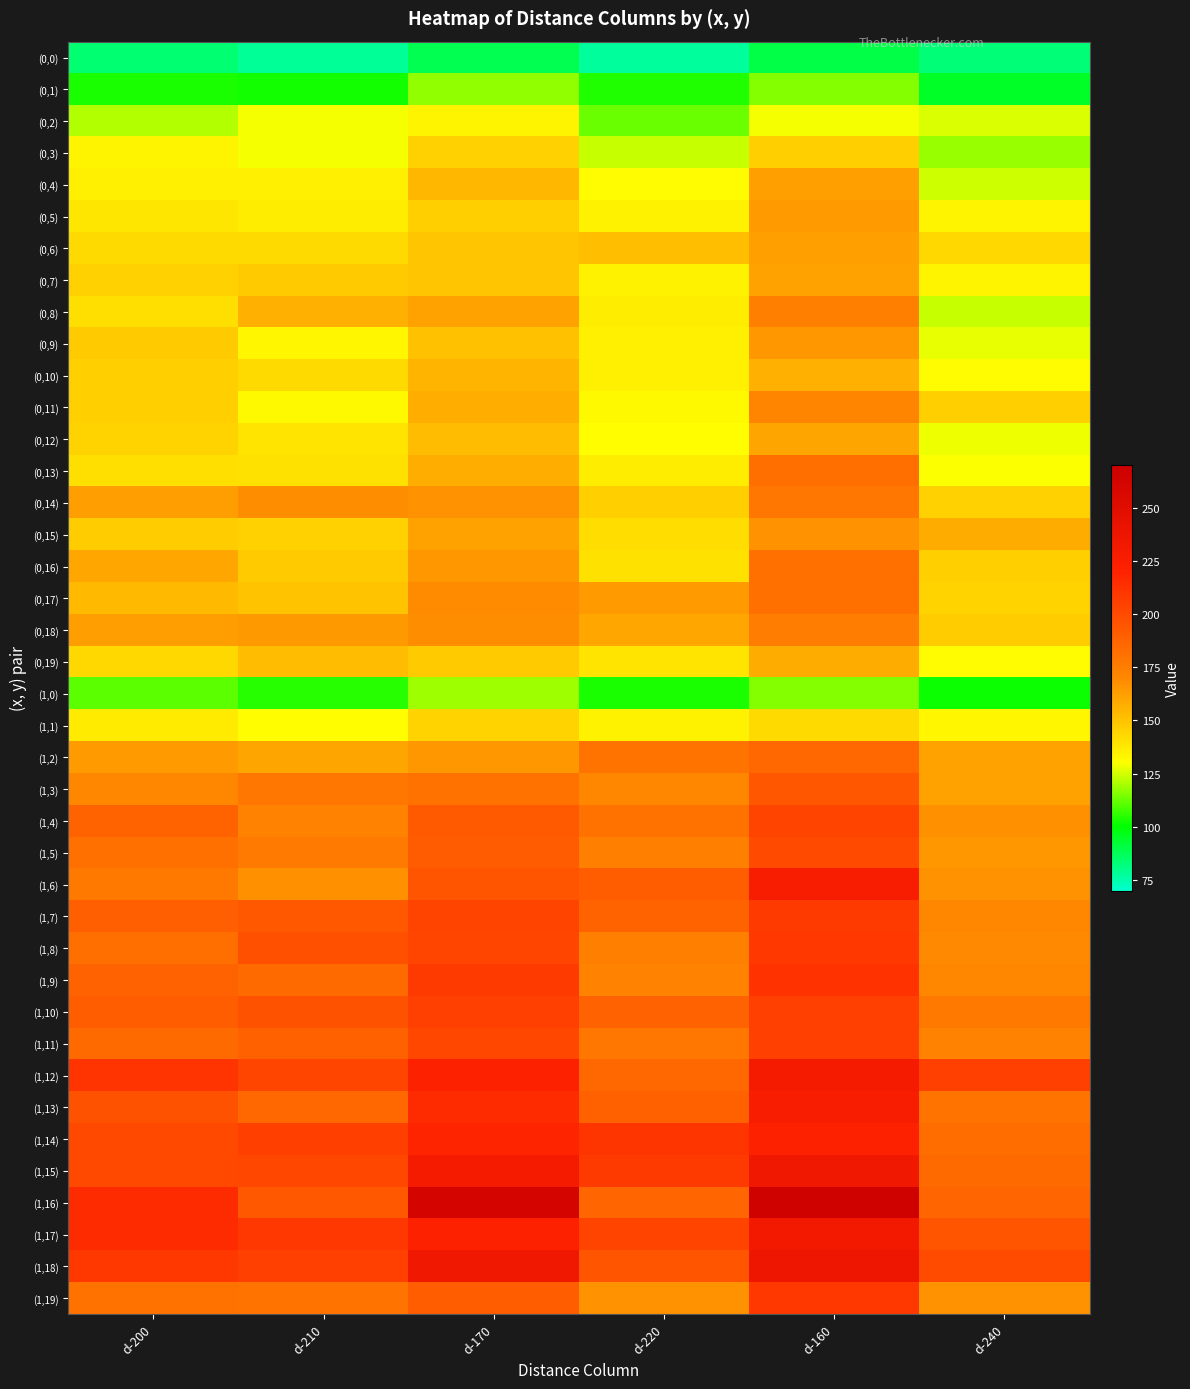

Between d-200 and d-240, which series saw the biggest shift?

(1,16)